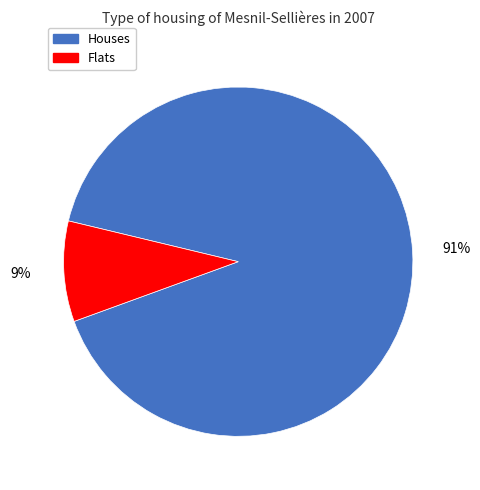

Which slice is the smallest?

Flats